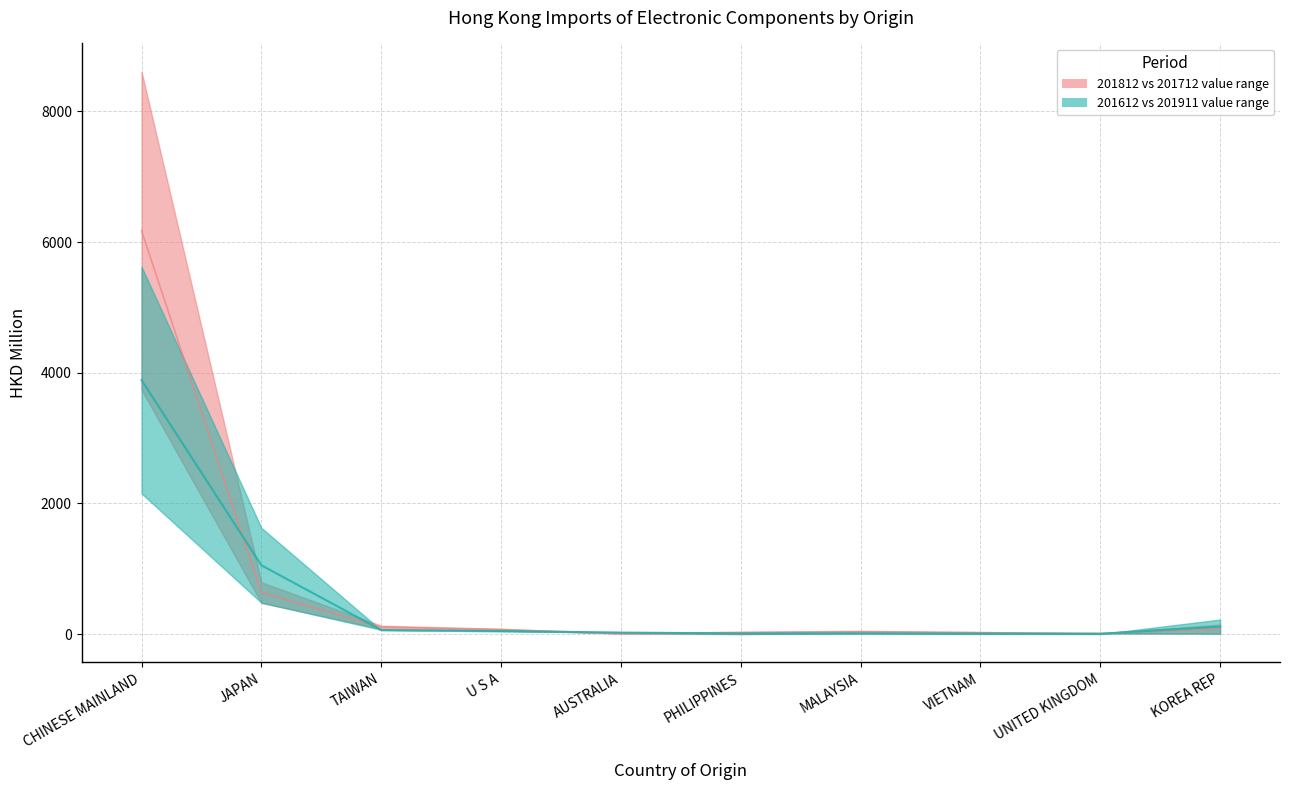

Between U S A and UNITED KINGDOM, which is larger?

U S A